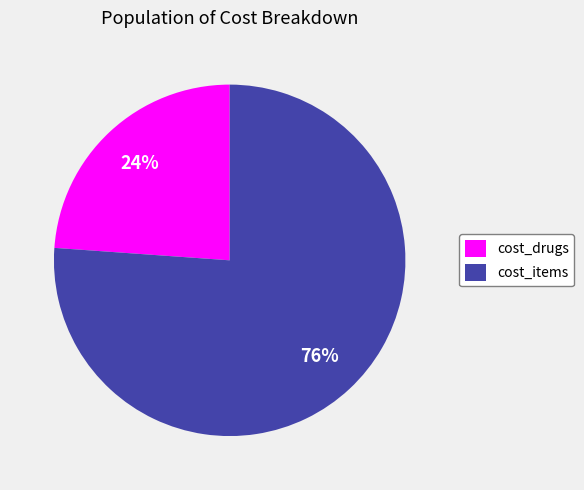

Count the number of slices in the pie.

2